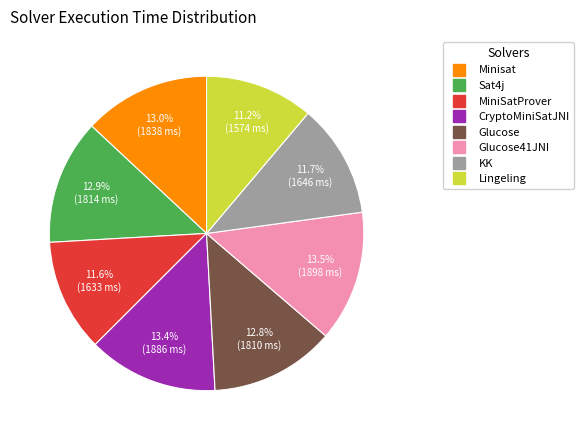

Does any single category account for the majority?

No